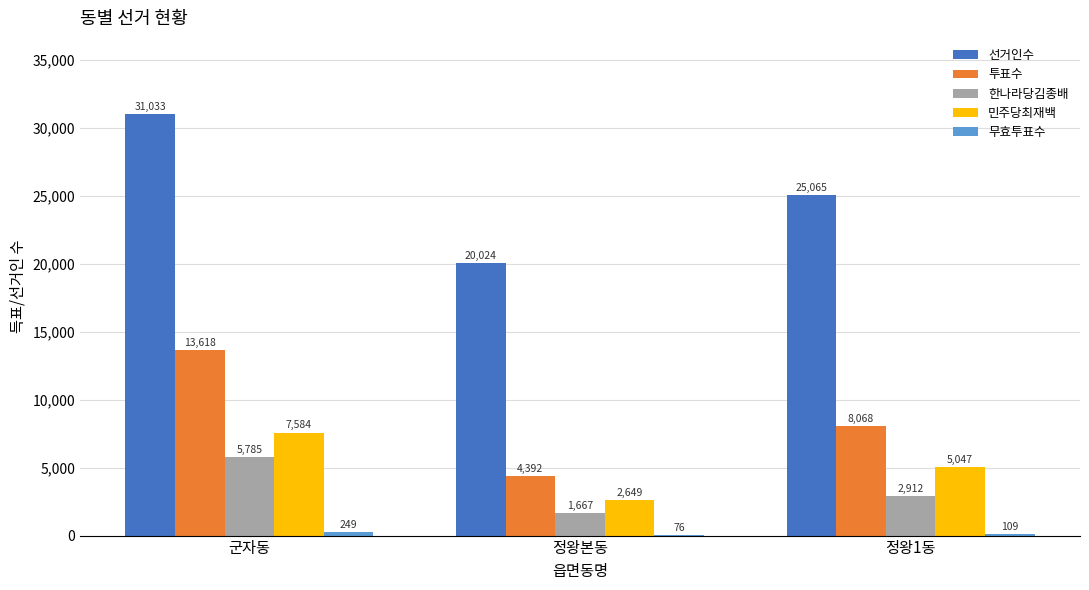

True or false: 한나라당김종배 has a value of 5034 at 정왕1동.

False